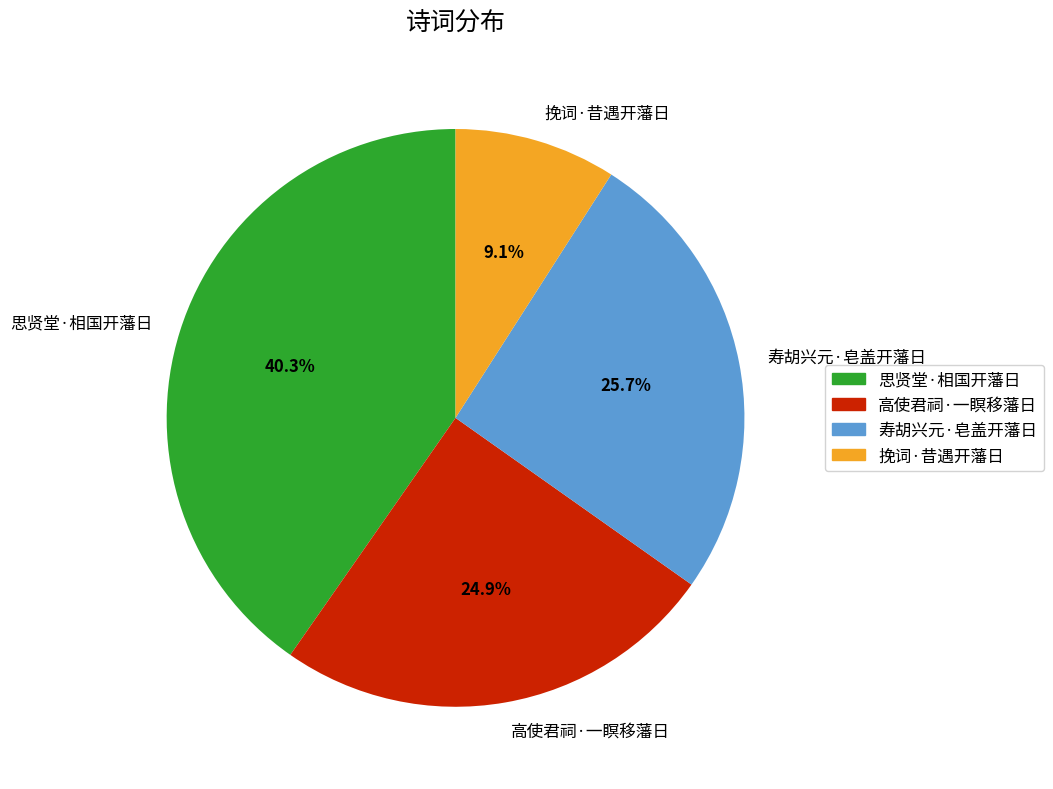

Rank the categories by value from highest to lowest.

思贤堂·相国开藩日, 寿胡兴元·皂盖开藩日, 高使君祠·一瞑移藩日, 挽词·昔遇开藩日